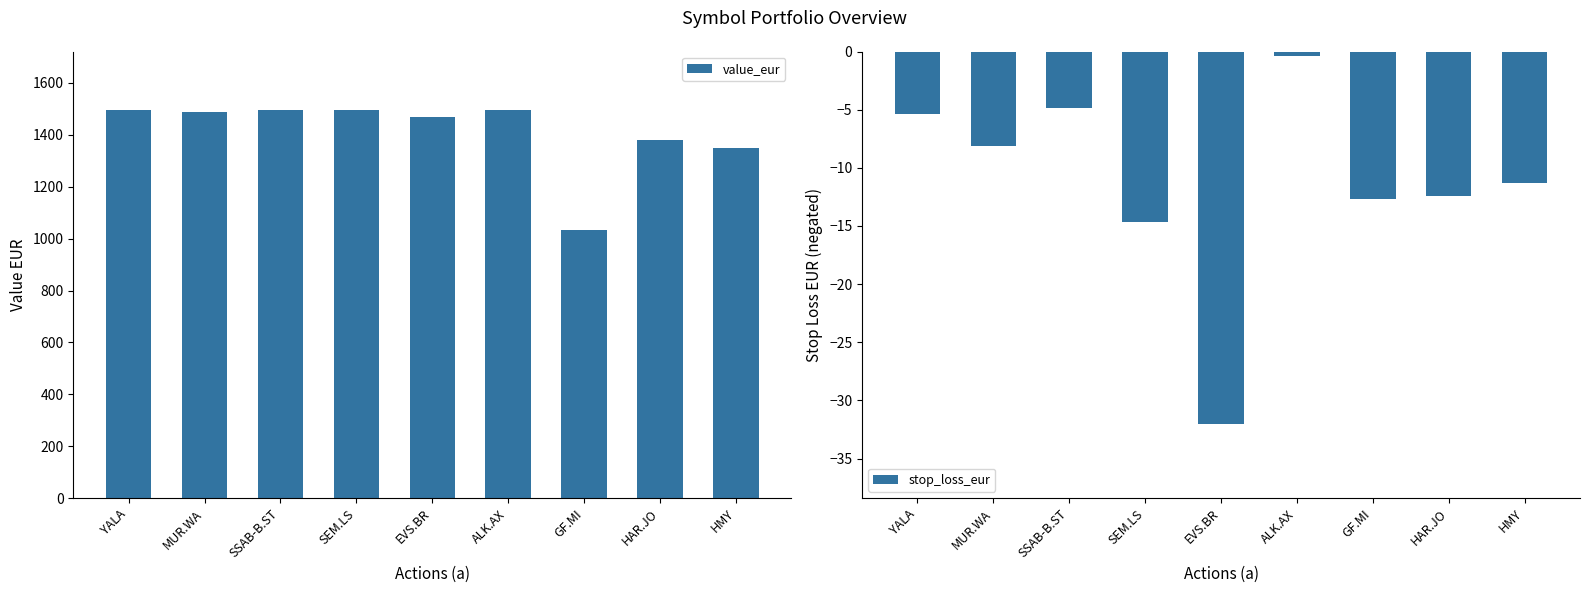

The value_eur series shows 343.0 at EVS.BR. True or false?

False